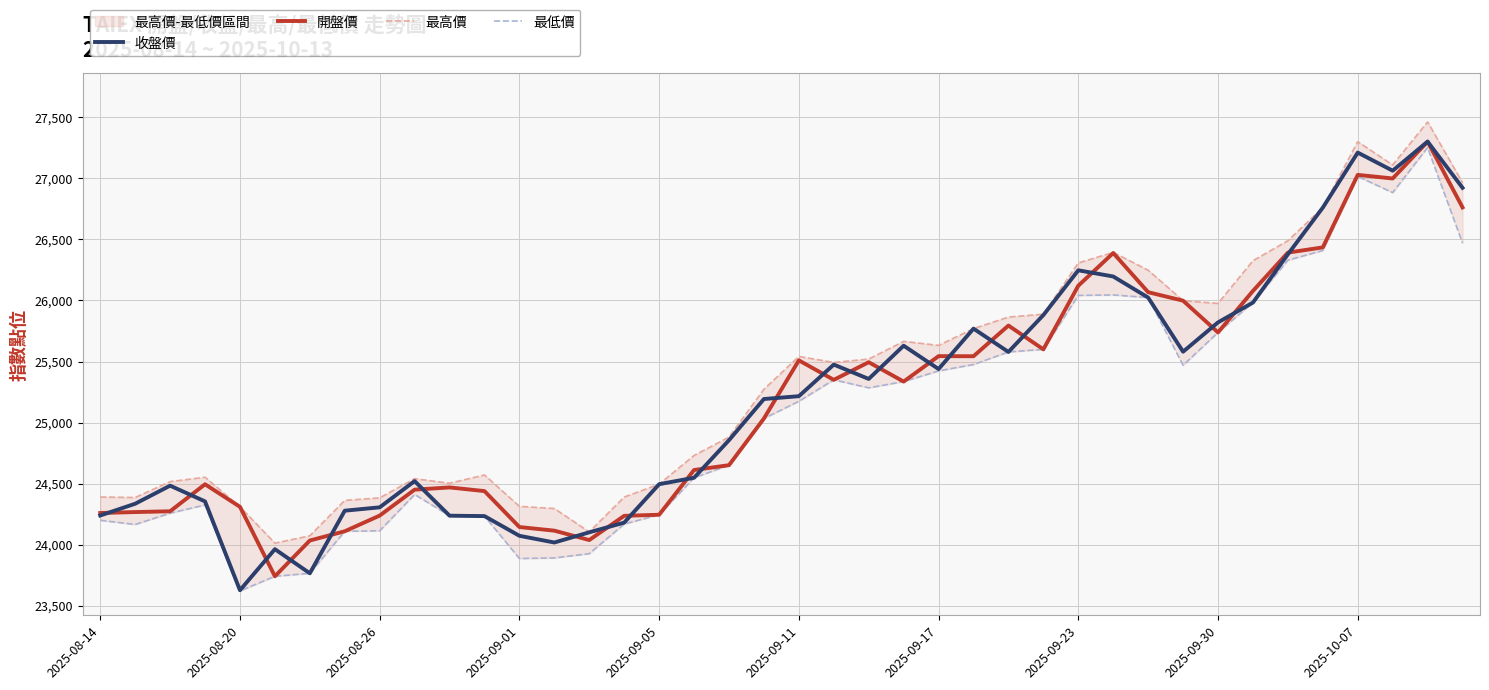

Count the number of data series in this chart.

4